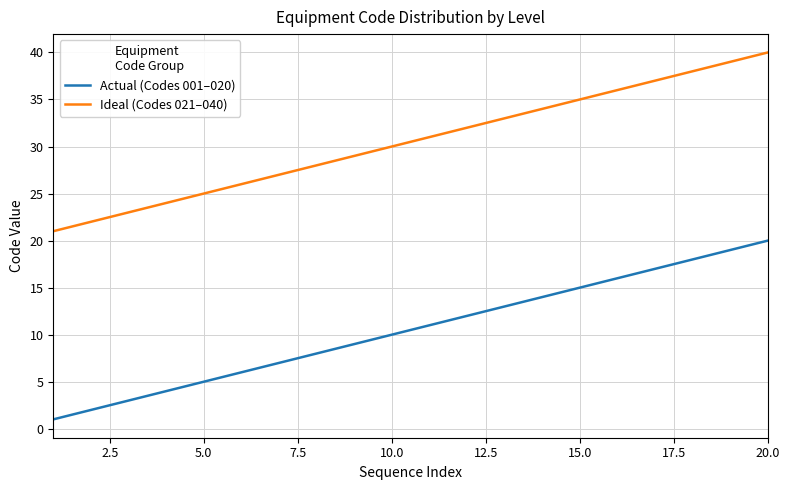

What is the smallest value displayed?

1